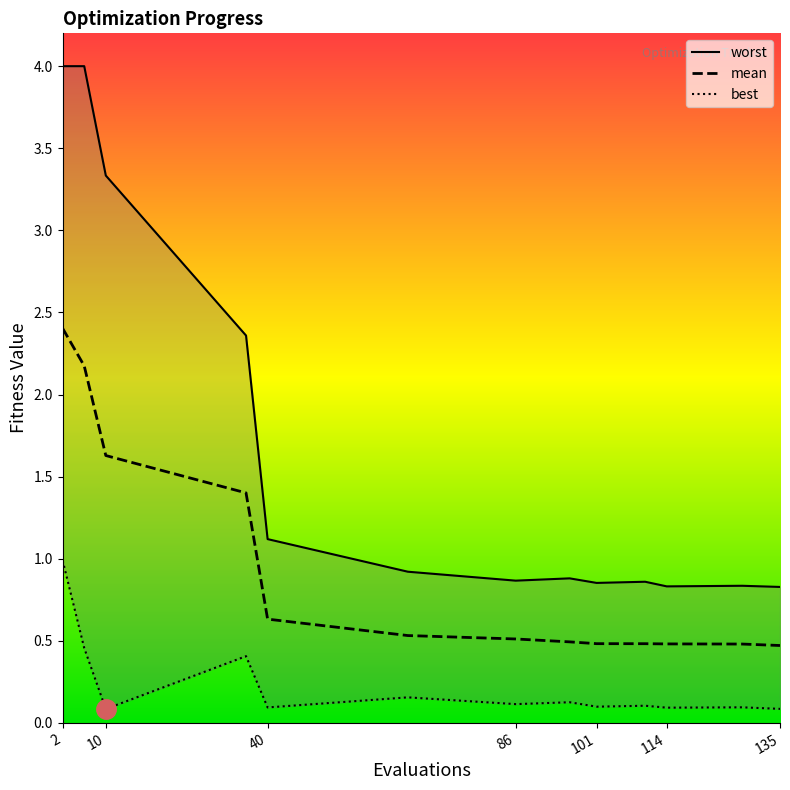

What is the minimum value shown in the chart?

0.1